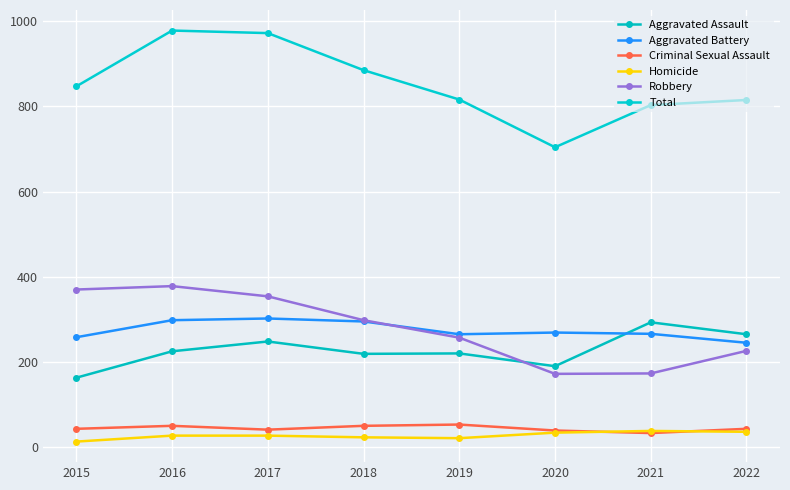

List the labels in order of Homicide value, smallest first.

2015, 2019, 2018, 2016, 2017, 2020, 2022, 2021